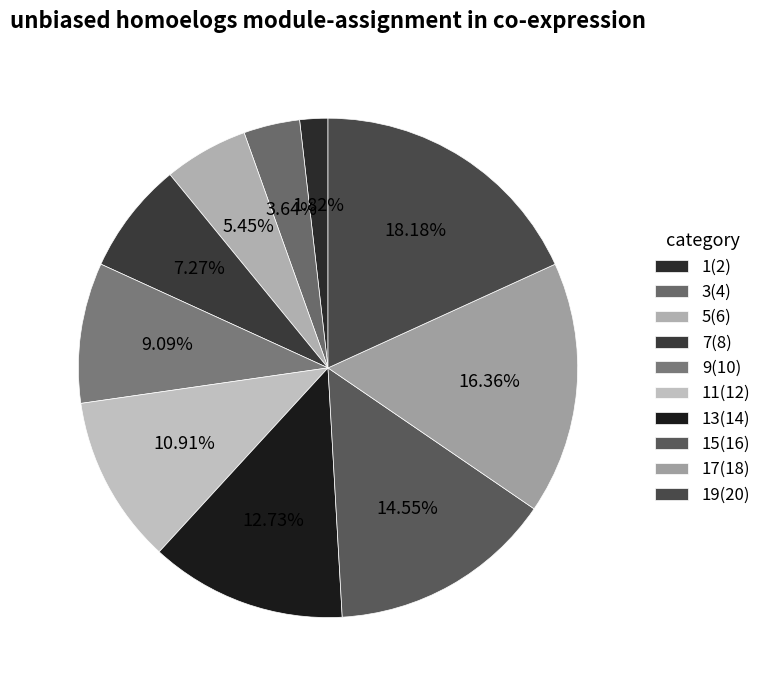

Is there any slice that represents more than half of the pie?

No